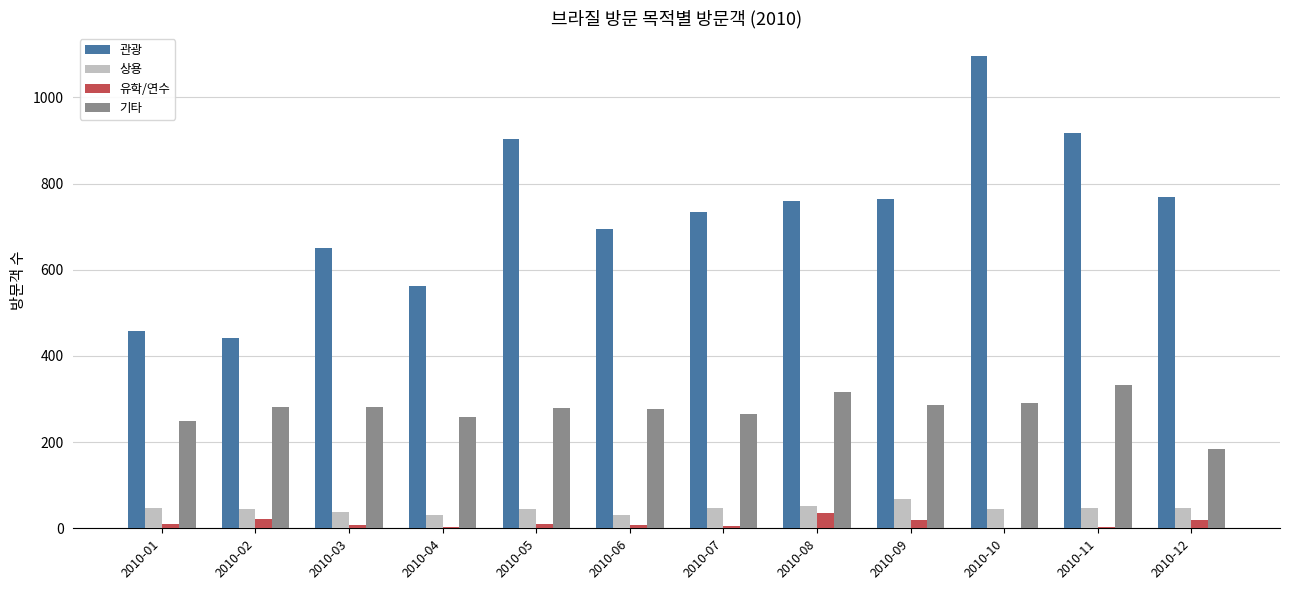

What is the maximum value shown in the chart?

1095